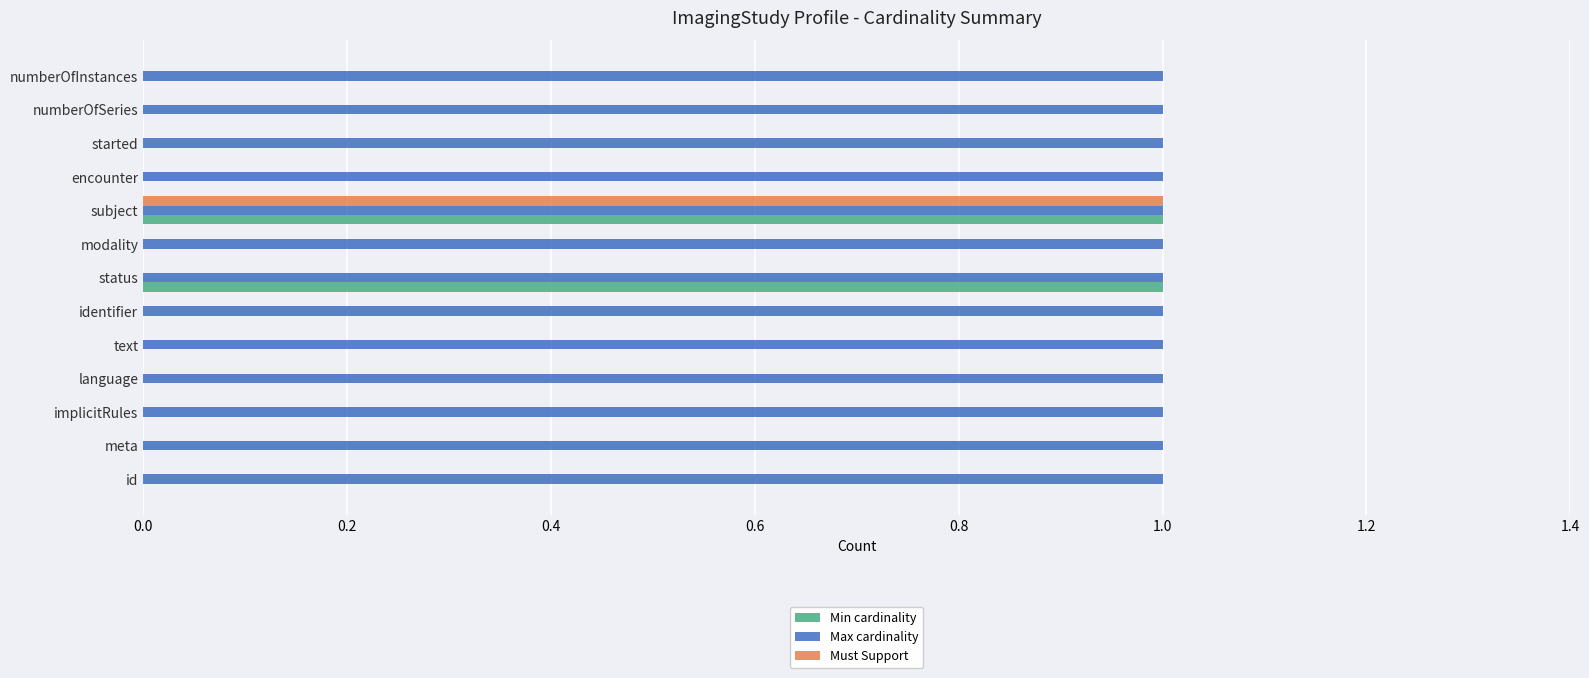

At which category is the sum across all series the highest?

subject